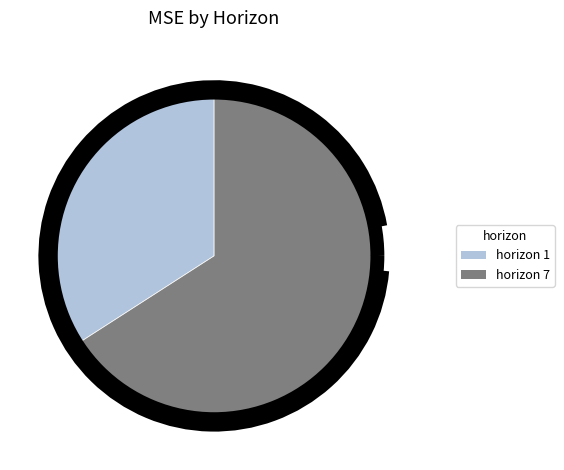

Is the sum of horizon 7 and horizon 1 greater than half?

Yes